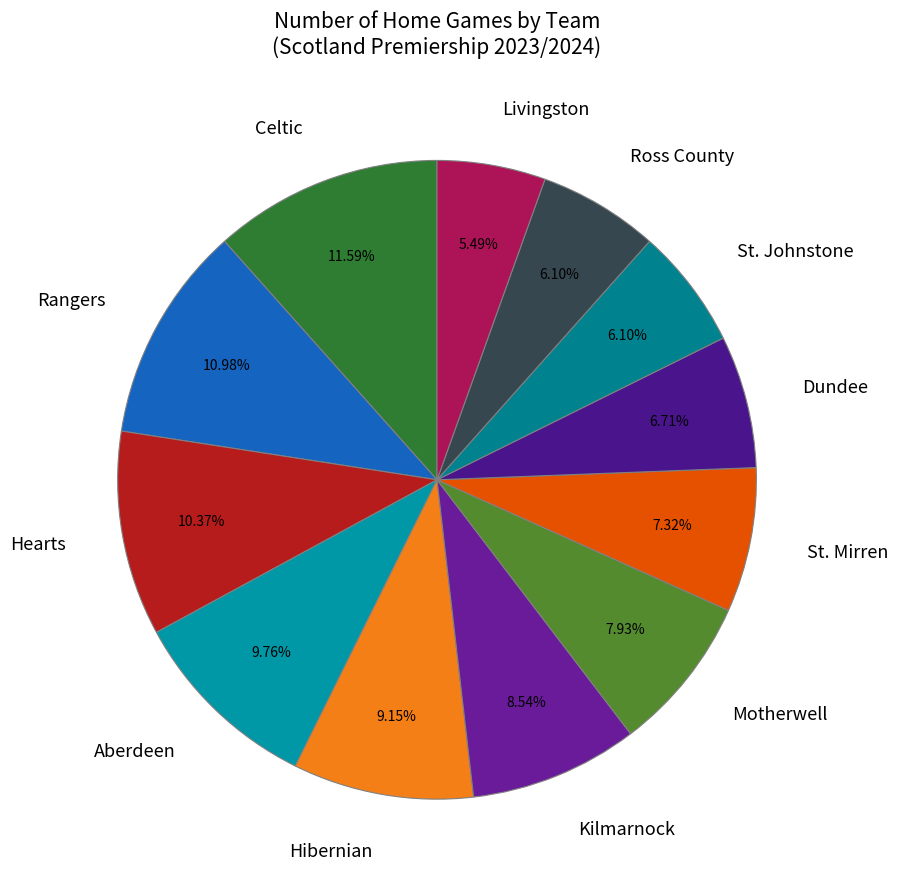

How many slices are in this pie chart?

12